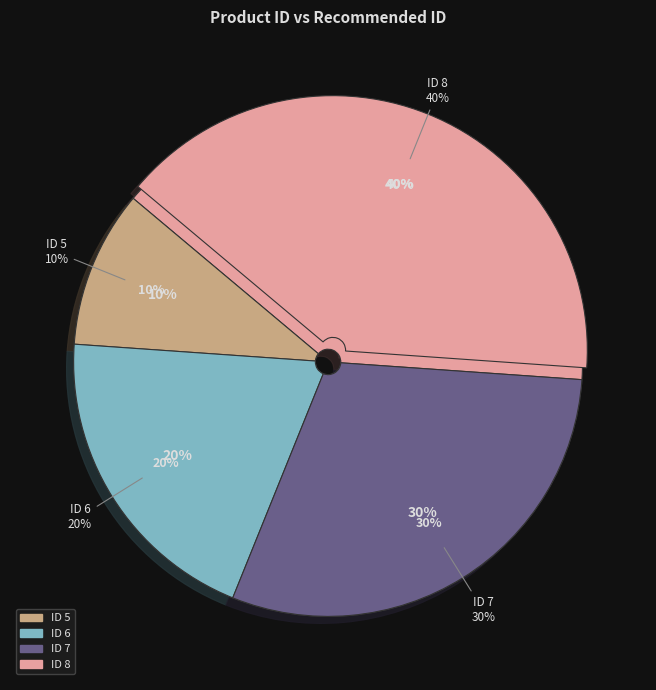

Combined, do 8 and 7 account for over 50%?

Yes